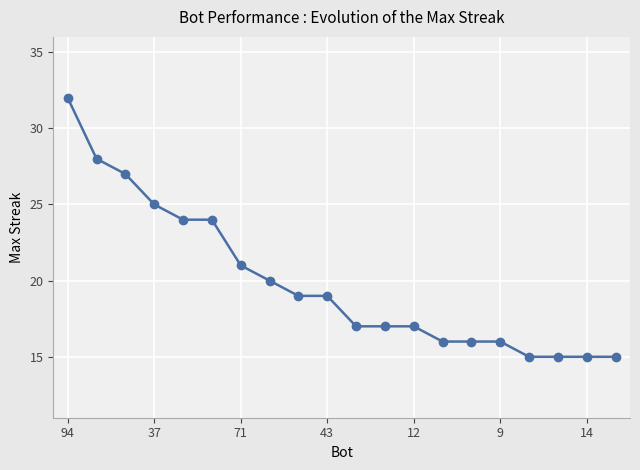

What is the value of the 14th point from the left?

16